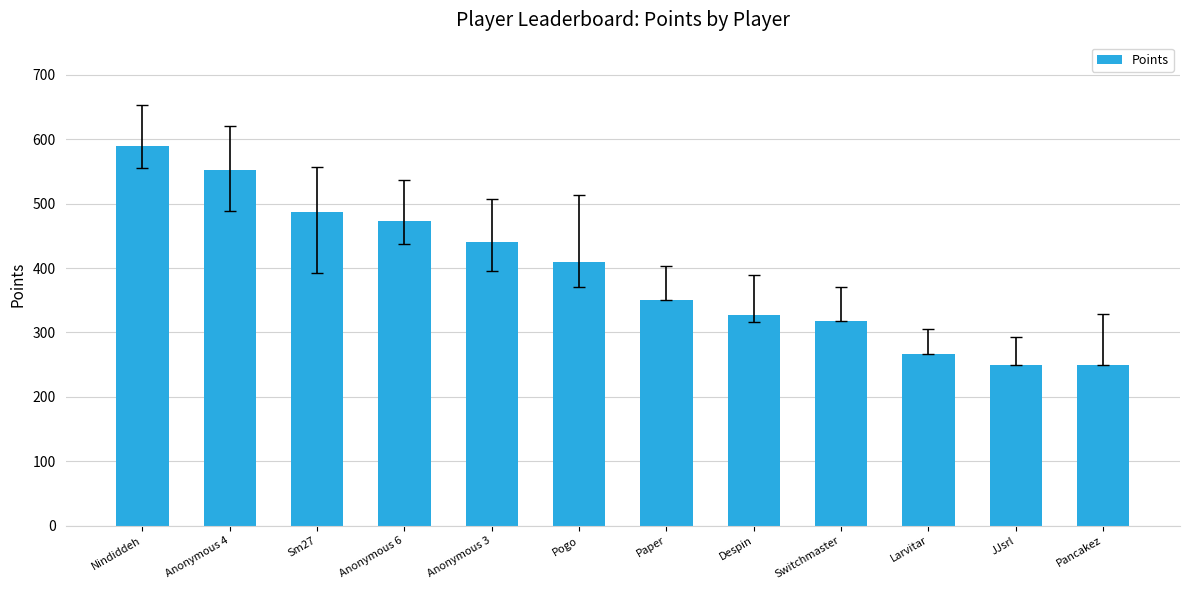

What is the sum of all values?

4714